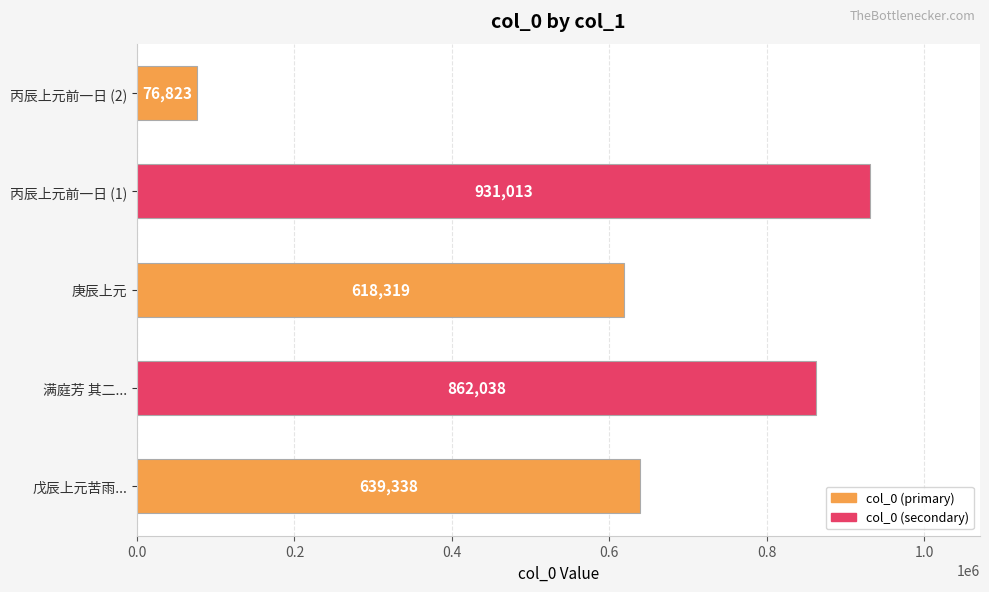

List the labels in order of value, largest first.

丙辰上元前一日 (1), 满庭芳 其二..., 戊辰上元苦雨..., 庚辰上元, 丙辰上元前一日 (2)